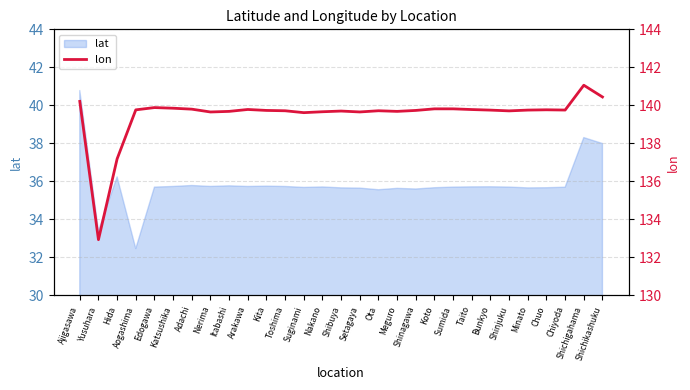

Reading right to left, transcribe all the data shown in this chart.

140.4	141.1	139.8	139.8	139.8	139.7	139.8	139.8	139.8	139.8	139.7	139.7	139.7	139.7	139.7	139.7	139.6	139.7	139.7	139.8	139.7	139.7	139.8	139.8	139.9	139.8	137.2	132.9	140.2